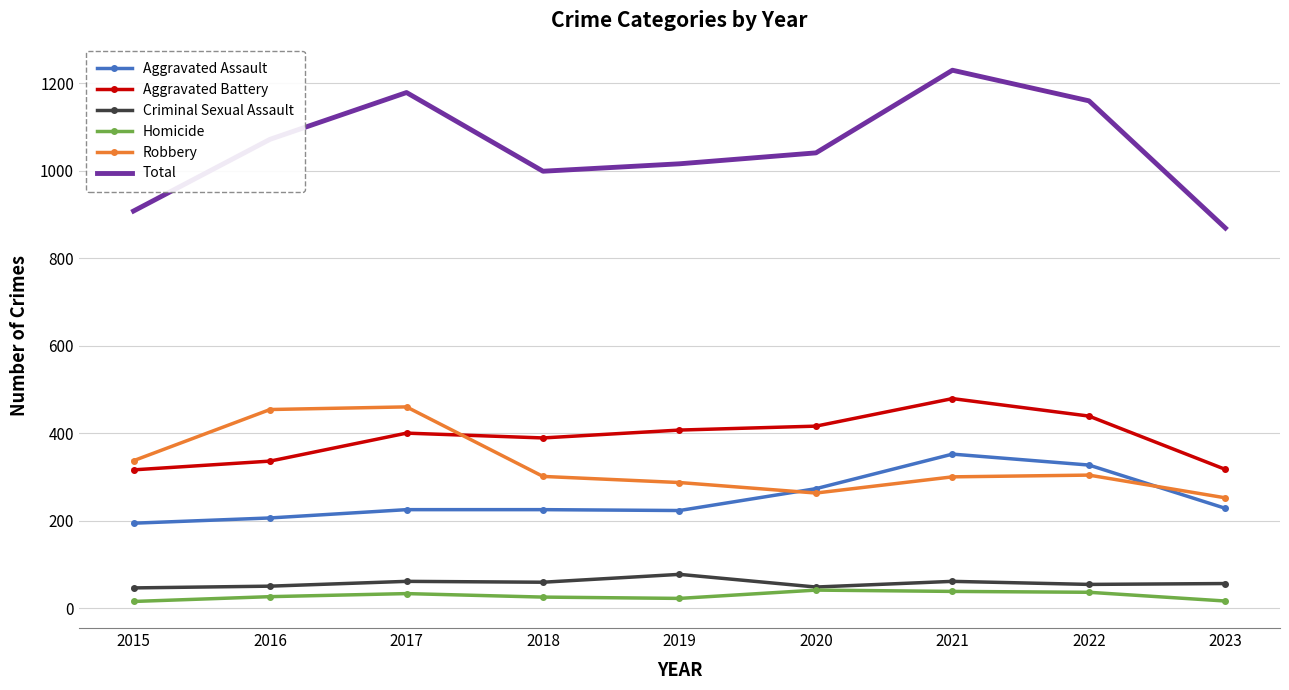

True or false: Aggravated Assault and Homicide intersect in this chart.

False